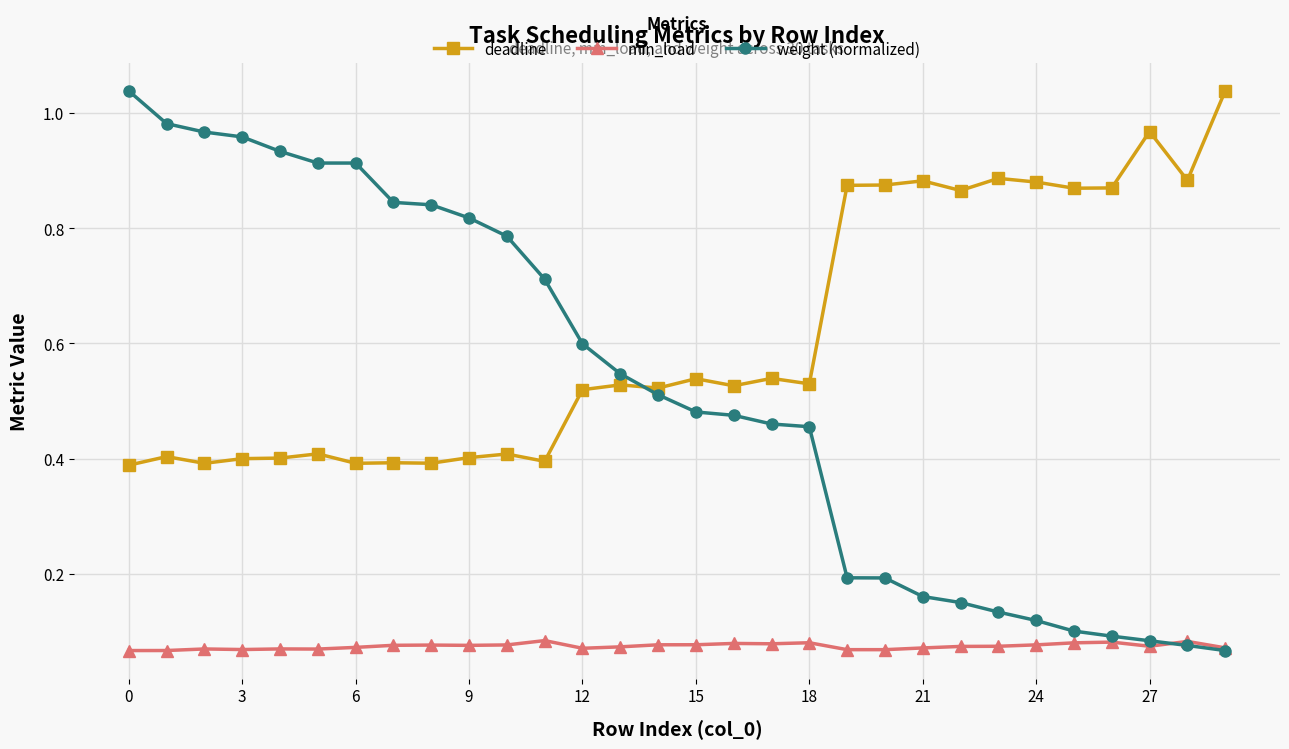

Which series has the widest spread of values?

weight (normalized)